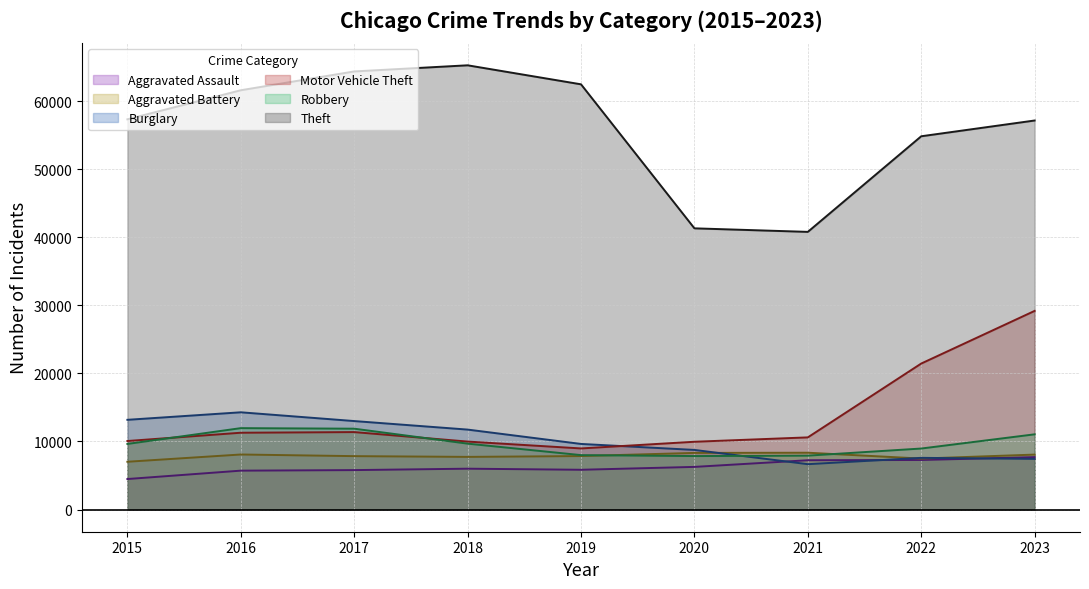

What is the approximate value of Motor Vehicle Theft at 2020, to the nearest 100?

10000